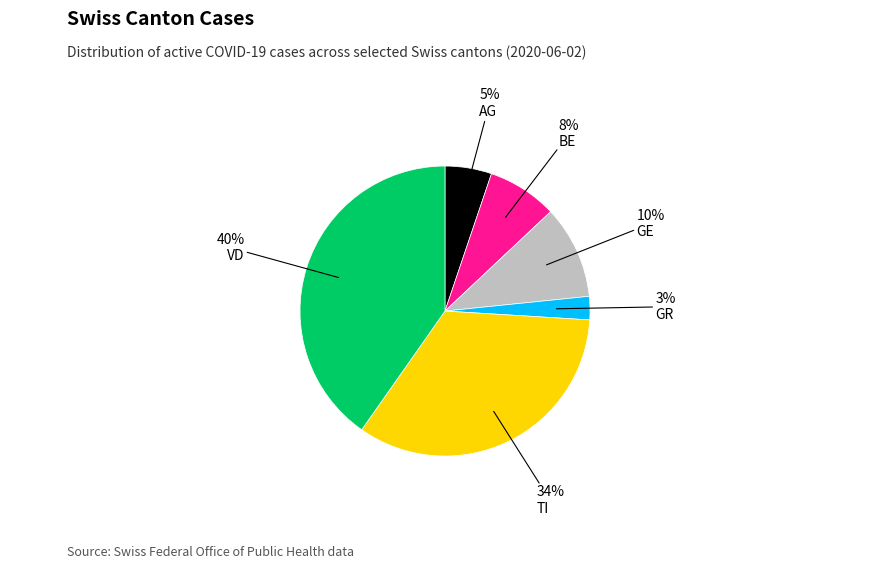

To the nearest percent, what is the average slice percentage?

17%